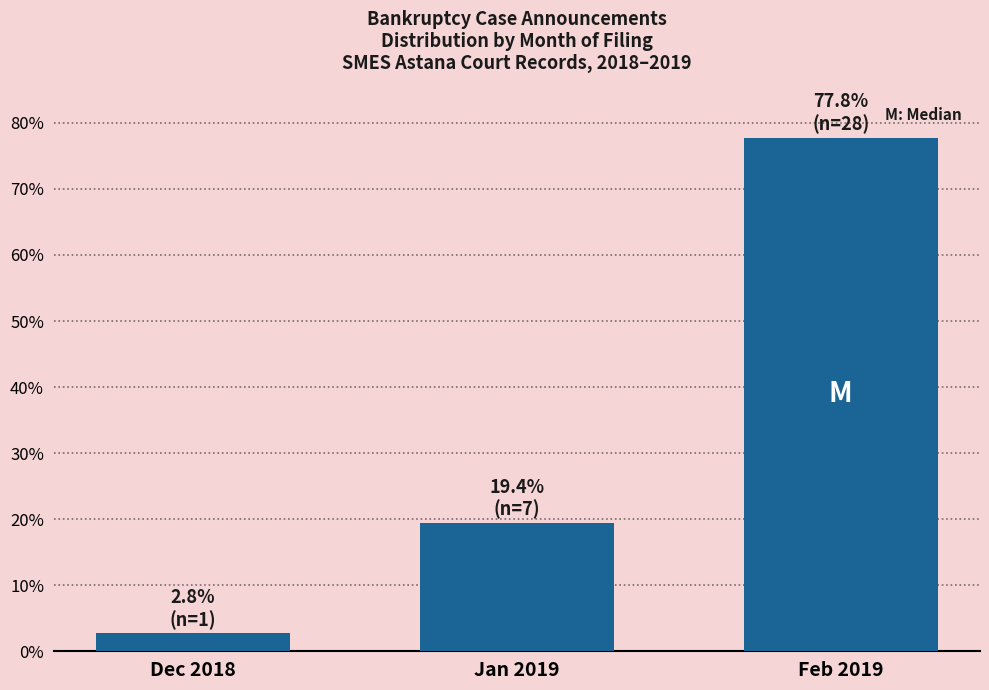

Reading left to right, extract all data points from this chart.

2.8	19.4	77.8